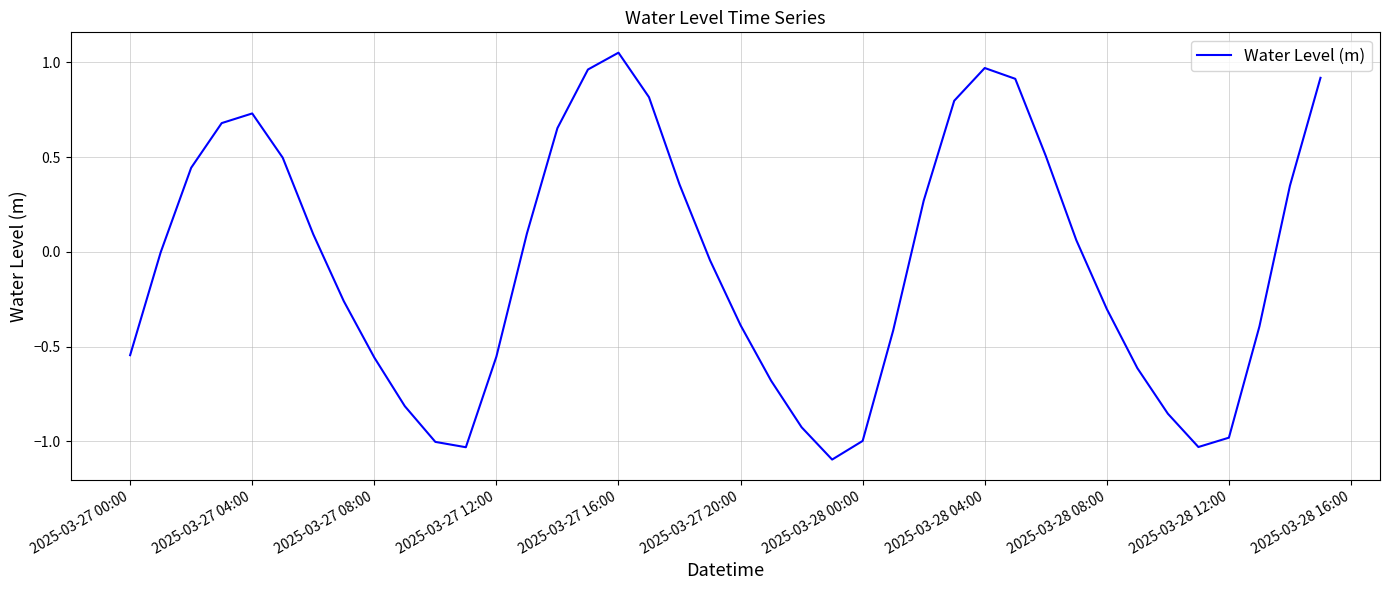

What is the smallest value displayed?

-1.1